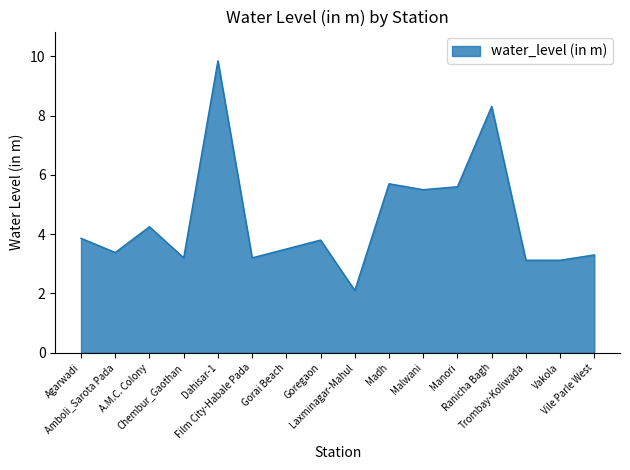

Where is the data nearest to the value 5?

Malwani